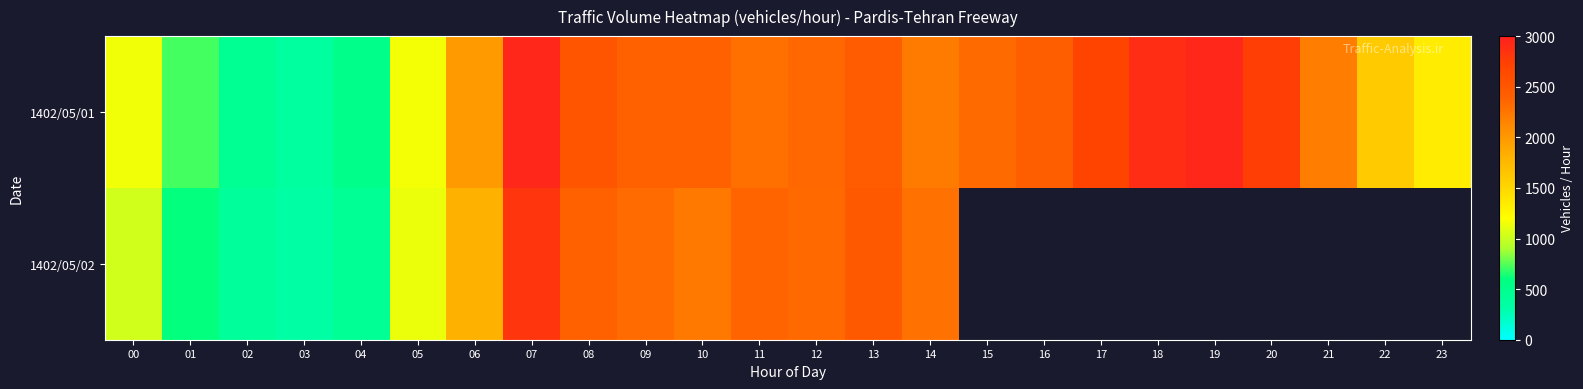

The 1402/05/01 series shows 2394.0 at 10. True or false?

True